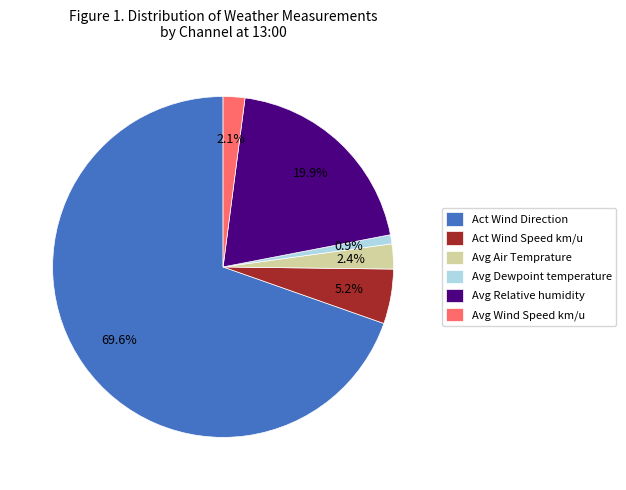

How many segments does this pie chart have?

6